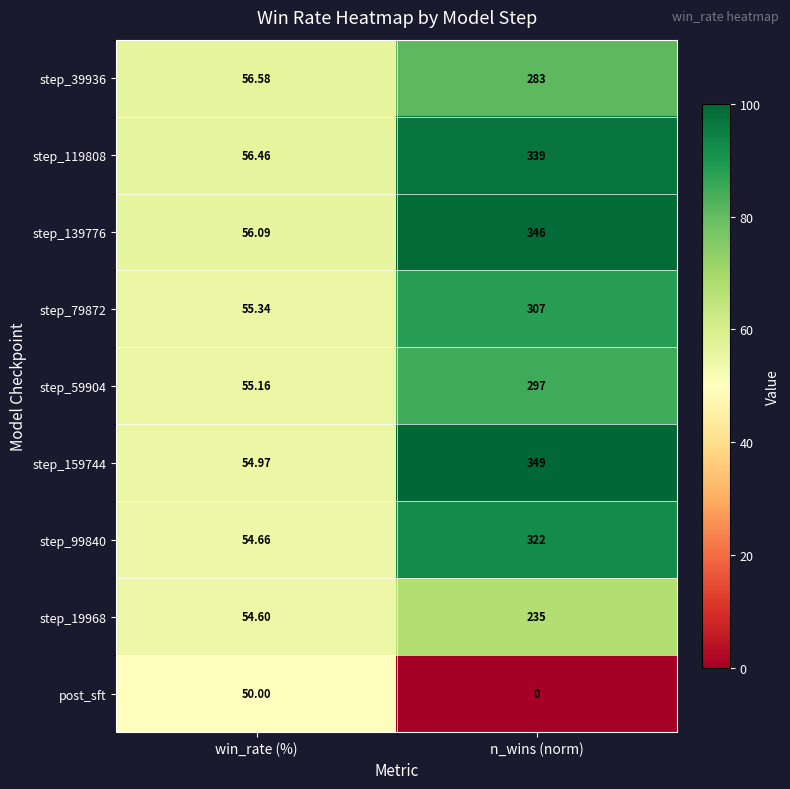

Between win_rate (%) and n_wins (norm), which series saw the biggest shift?

step_159744